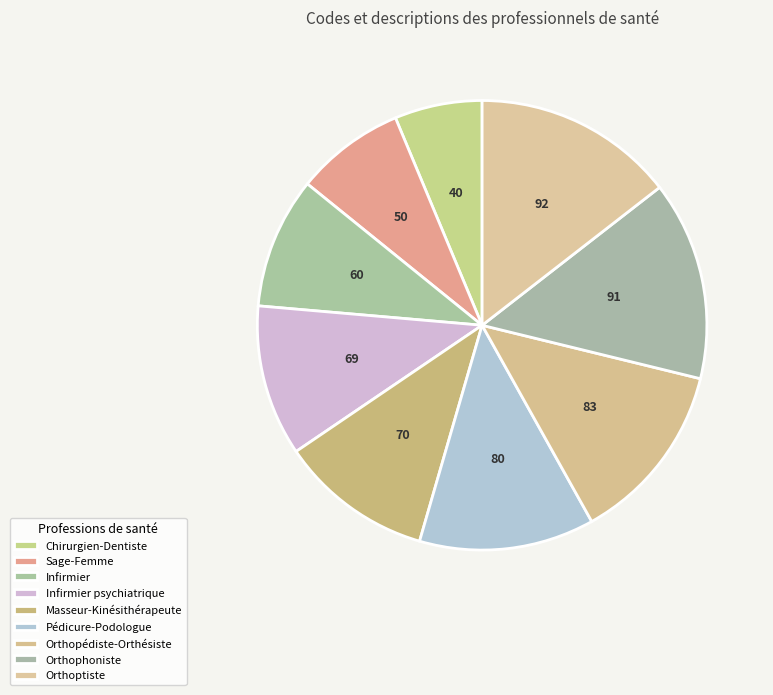

How many segments does this pie chart have?

9